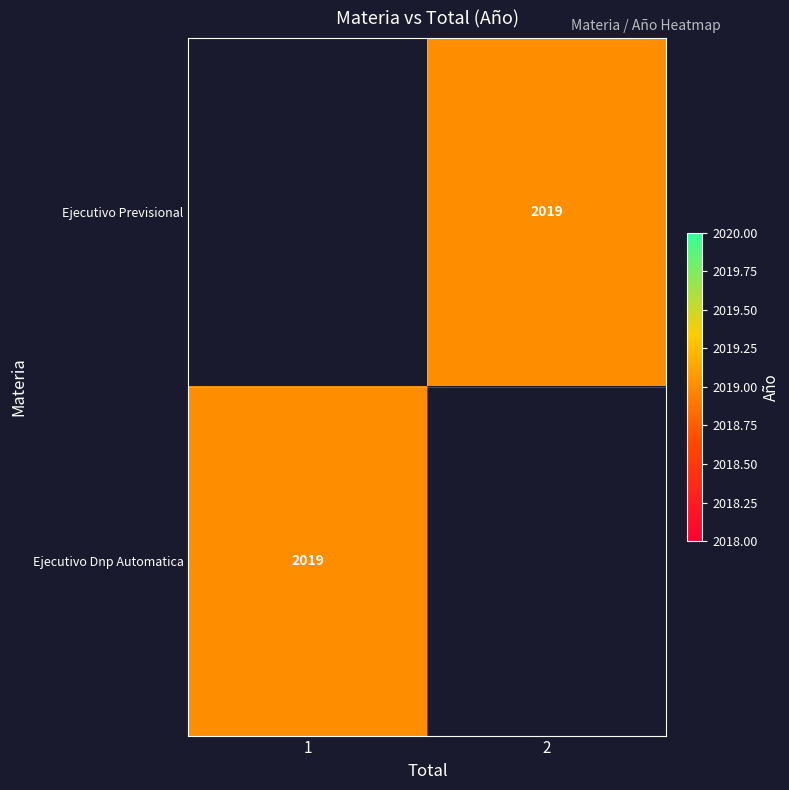

Between 2 and 1, which is larger?

1